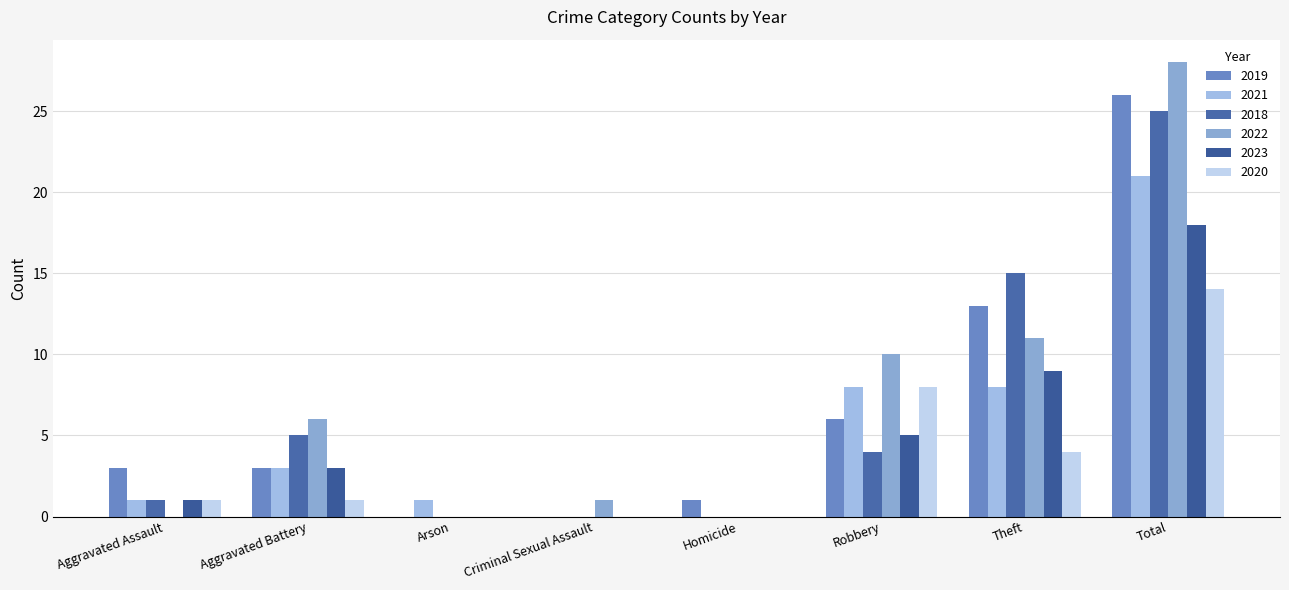

How many categories are shown in the chart?

8